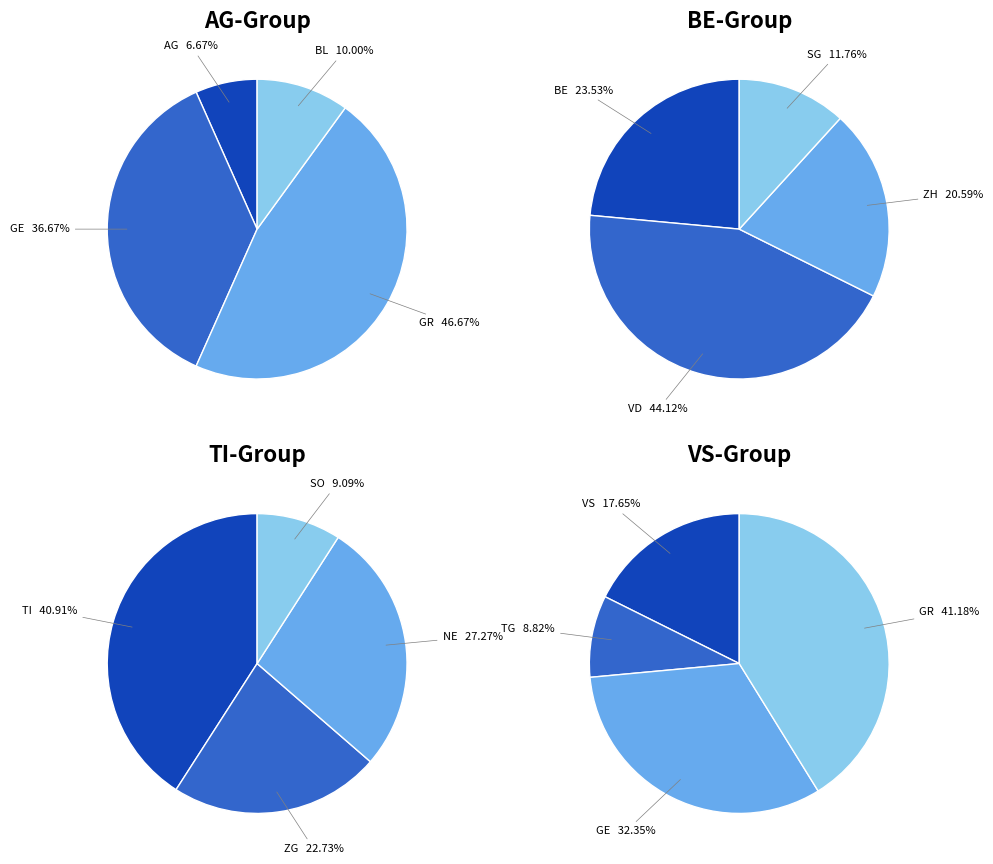

Which category has the smallest portion of the pie?

AG